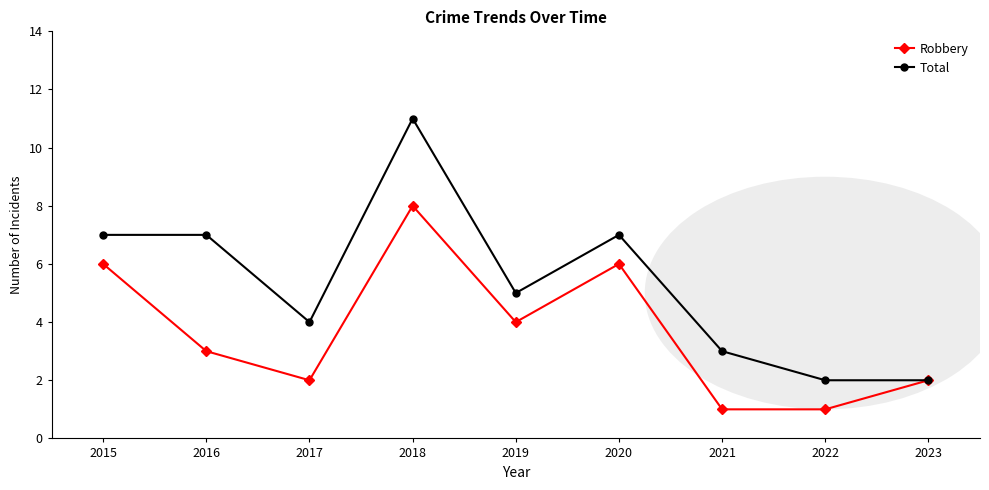

Rank the series at 2017 from highest to lowest value.

Total, Robbery